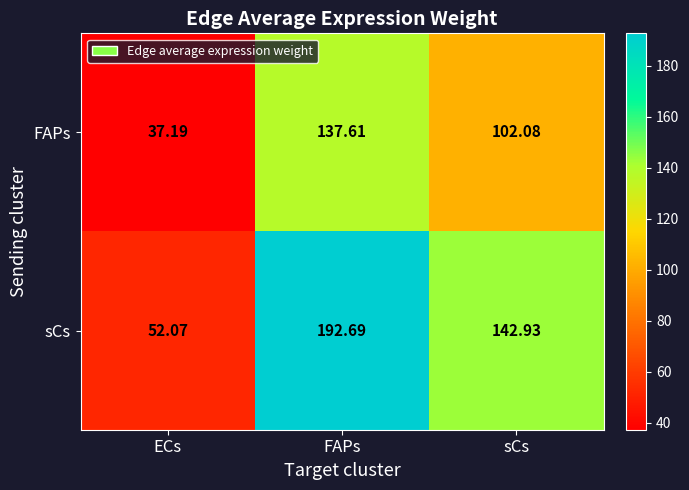

List the series in order of their peak value, highest first.

sCs, FAPs